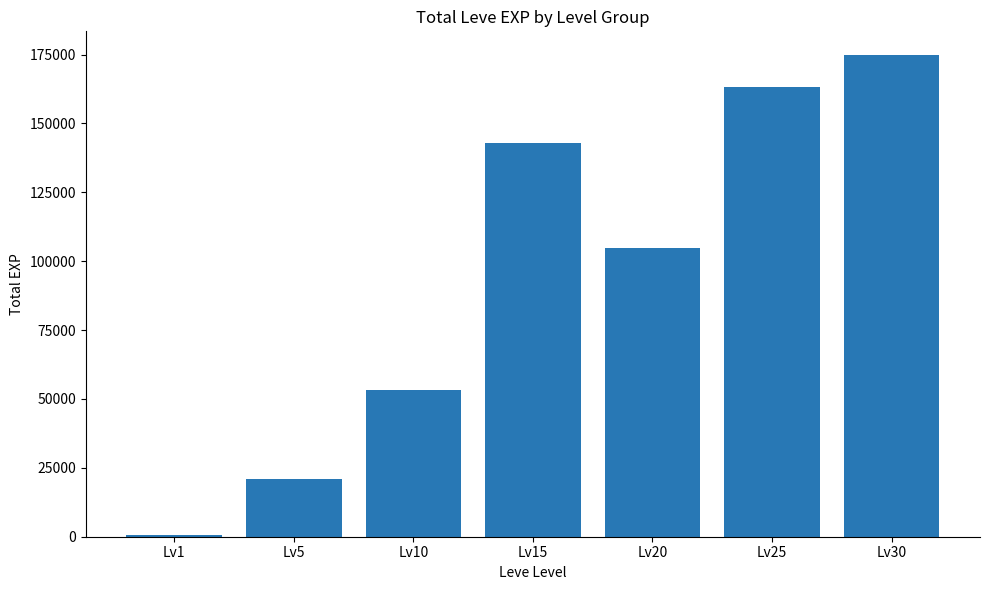

List the labels in order of value, largest first.

Lv30, Lv25, Lv15, Lv20, Lv10, Lv5, Lv1